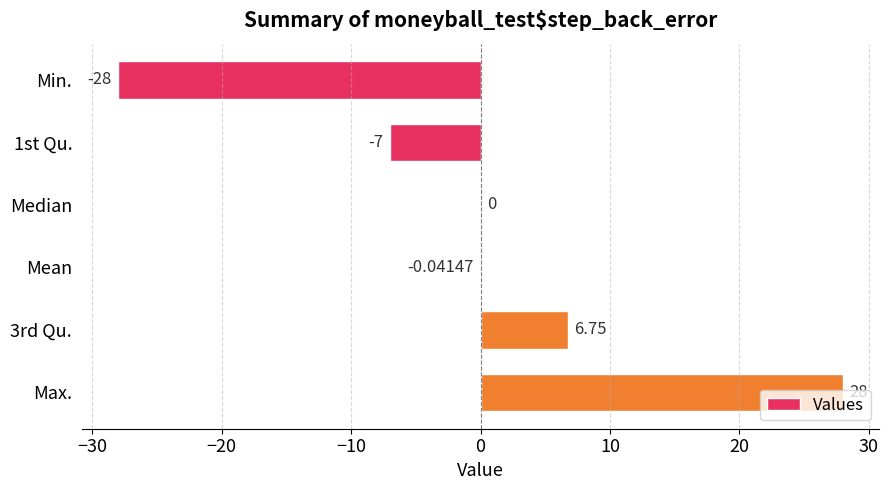

Which category has the highest value across all series?

Max.